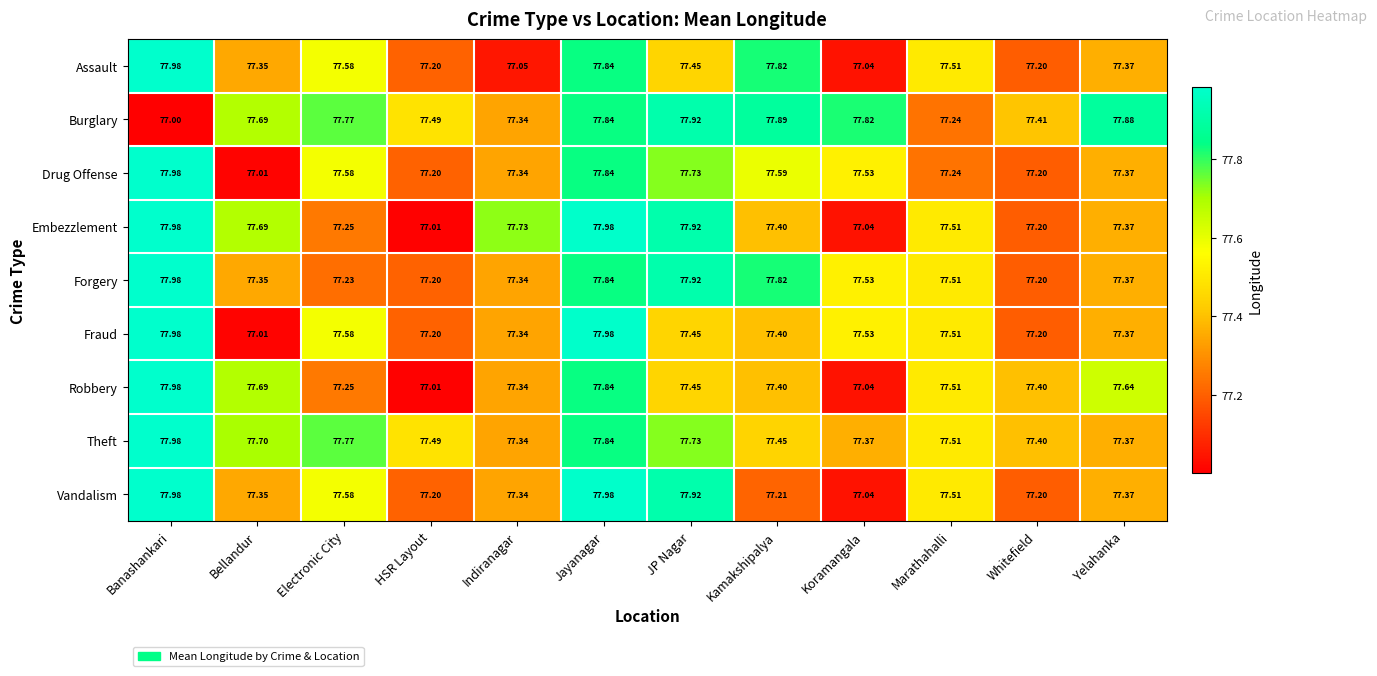

Between HSR Layout and Whitefield, which series saw the biggest shift?

Robbery